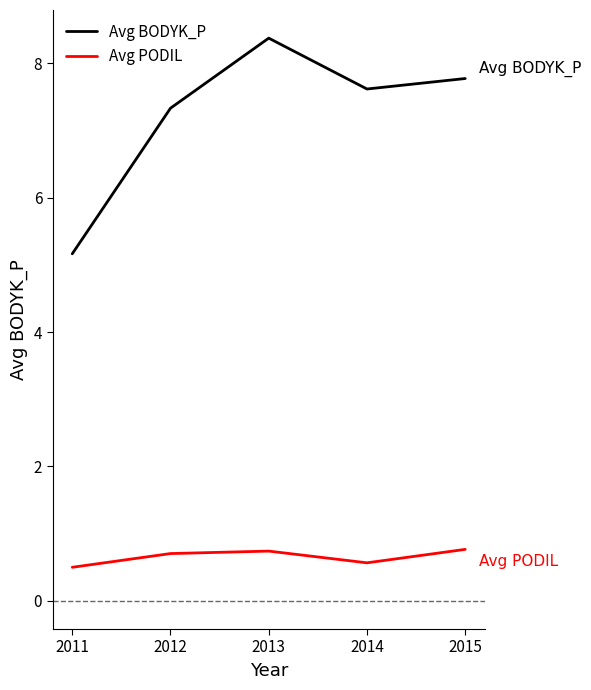

What is the difference between the highest and lowest values at 2013?

7.6